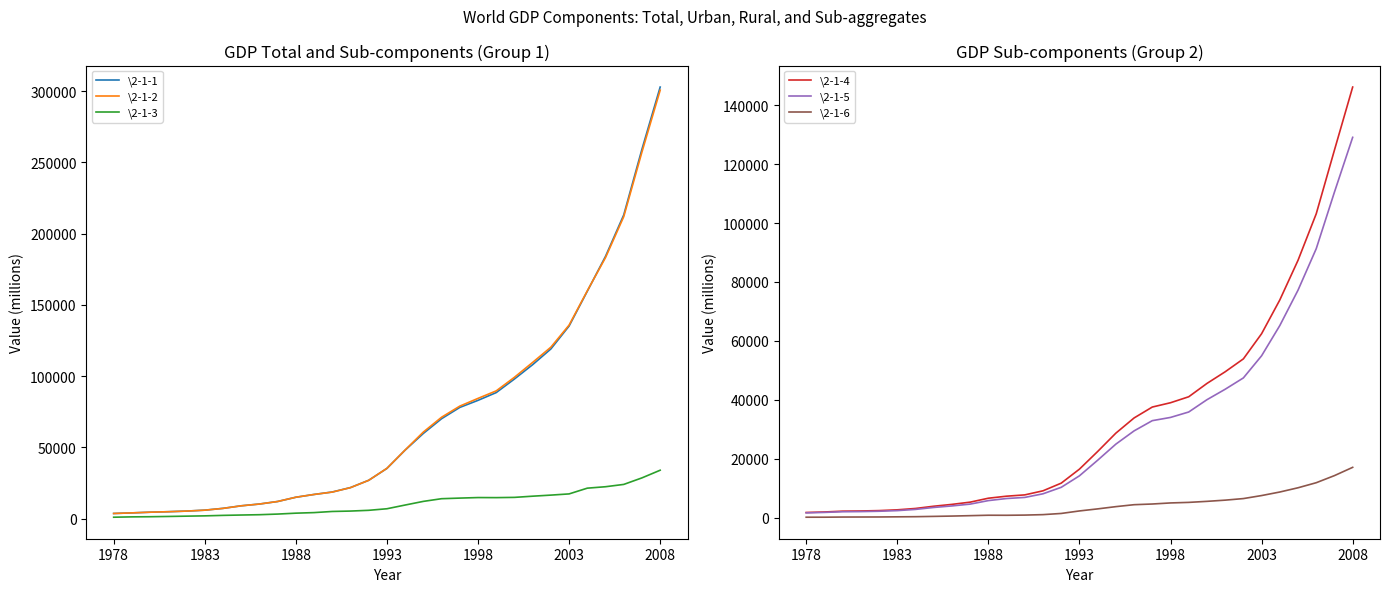

The value of \2-1-3 at 2003 is 17381.7. True or false?

True